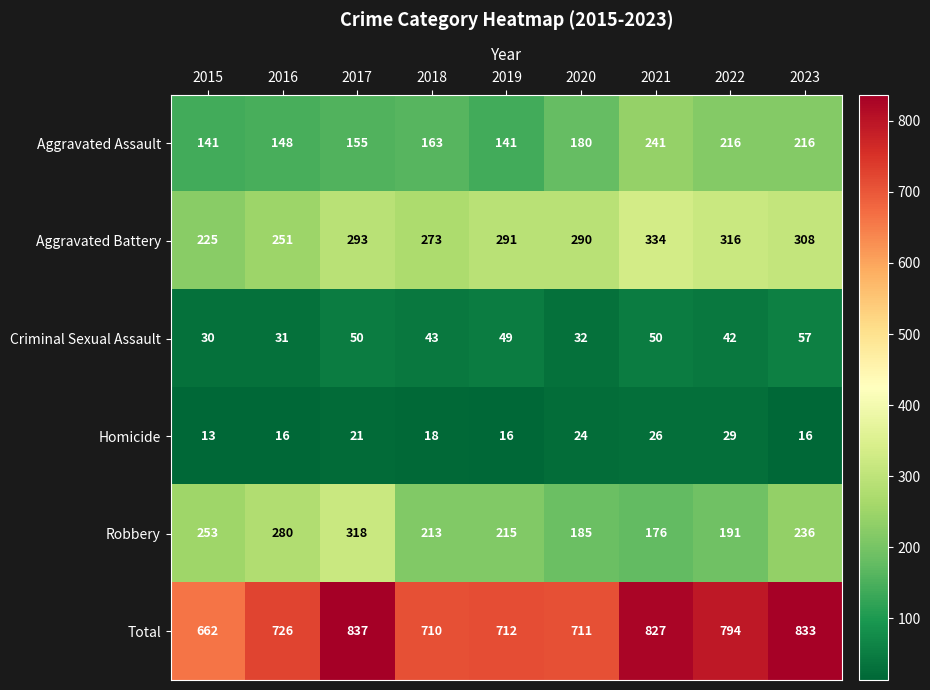

Which series has the largest total across all categories?

Total